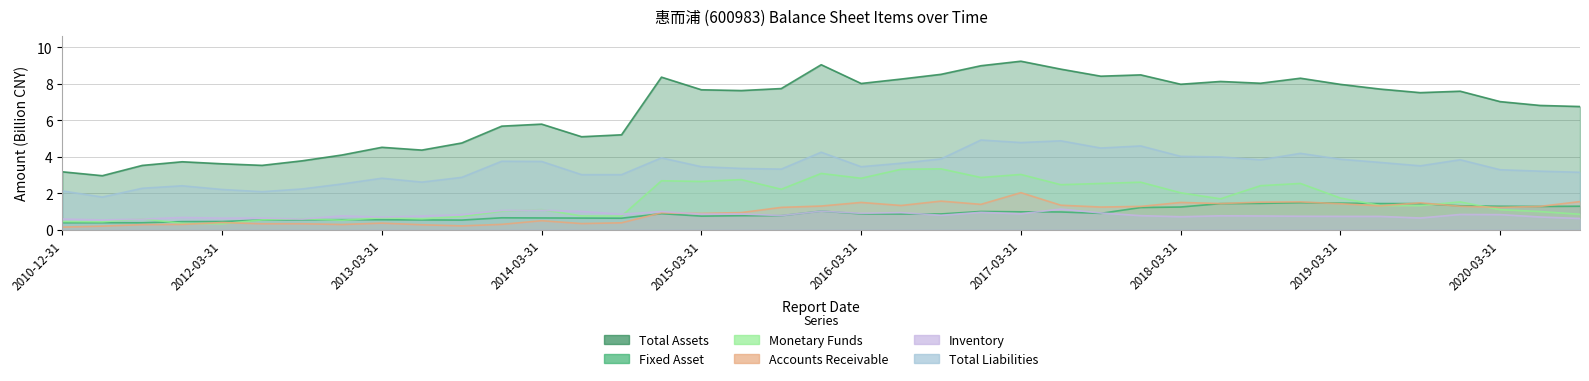

True or false: Inventory has a value of 1.8 at 2017-06-30.

False